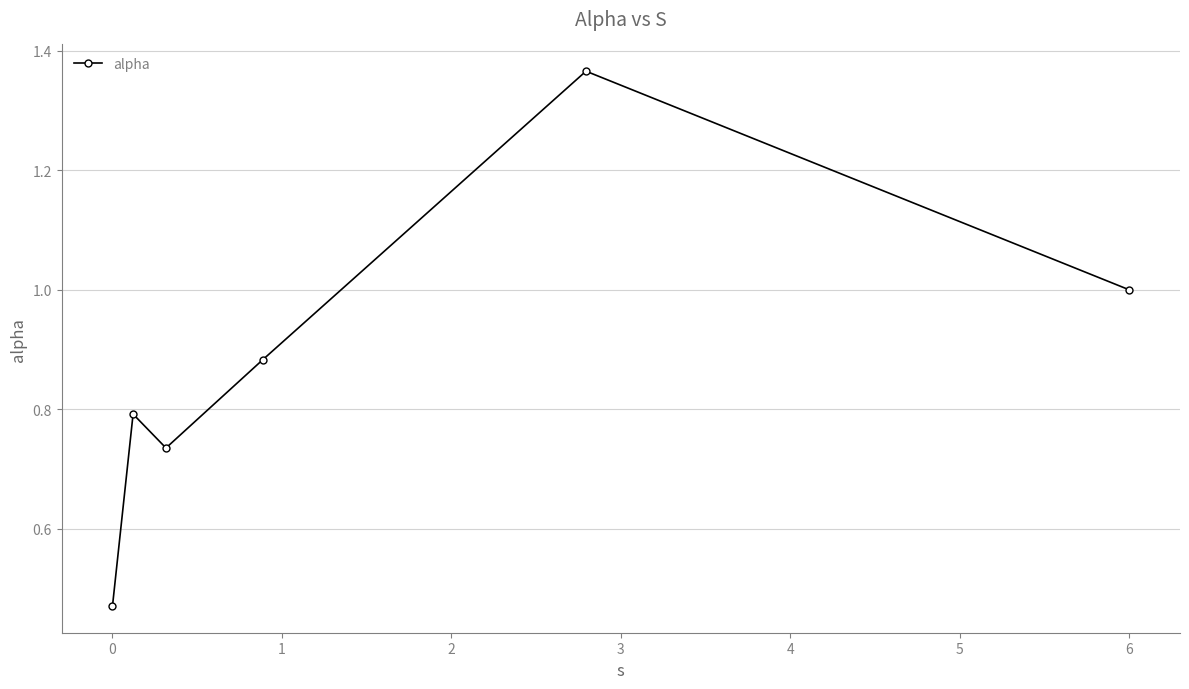

True or false: there are more than 2 points higher than both neighbors.

False